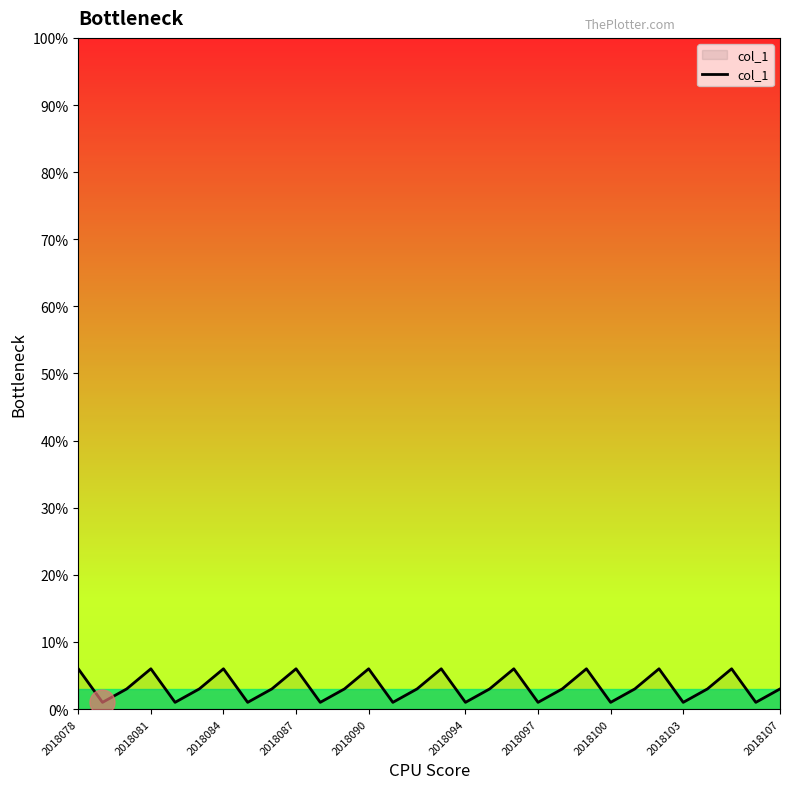

What is the sum of all values?

100